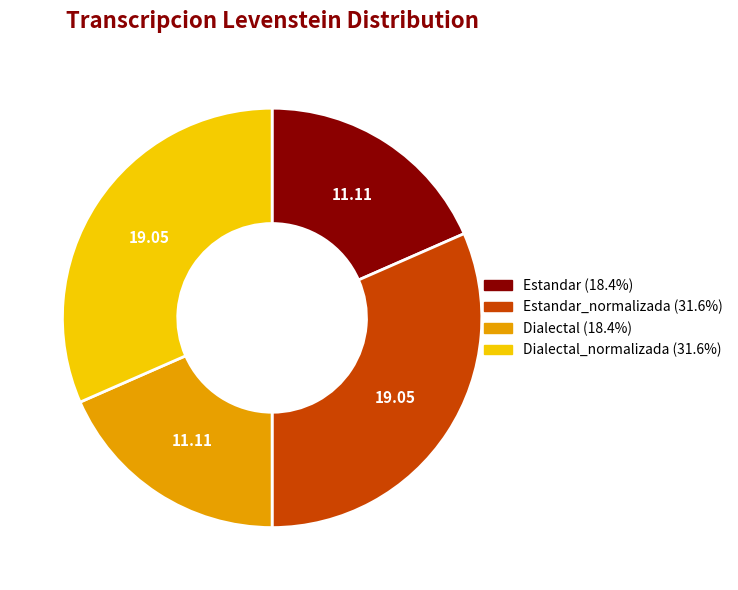

Does any single category account for the majority?

No